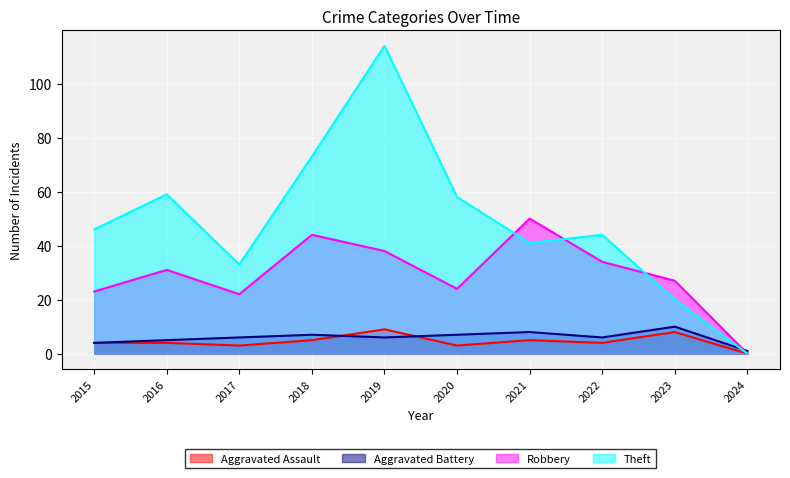

Which series has the largest range (max minus min)?

Theft